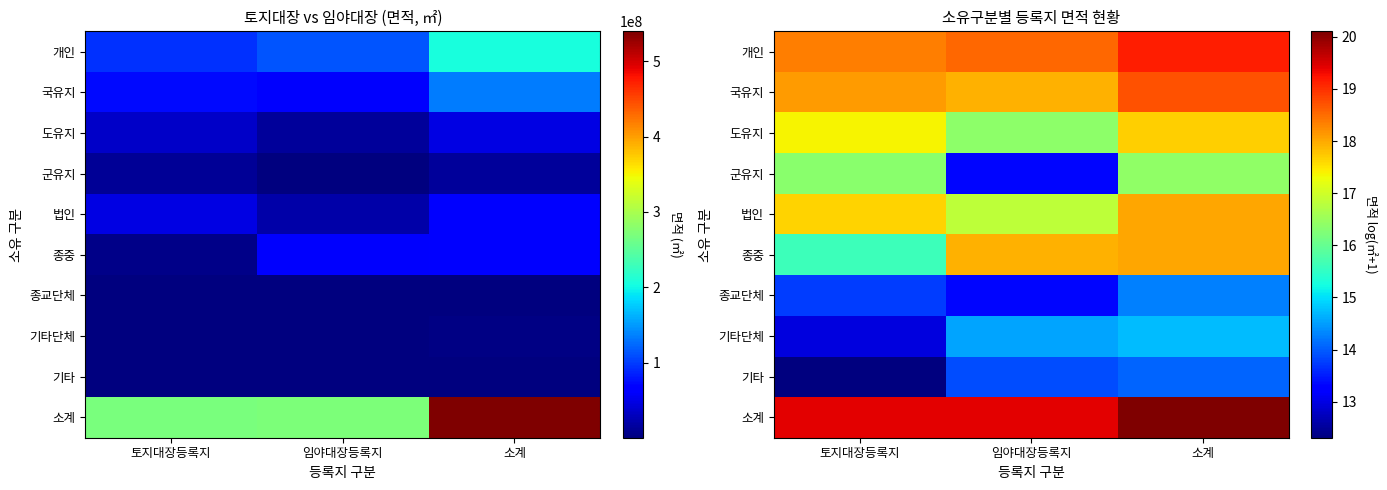

Read the 기타 value at 임야대장등록지.

13.9